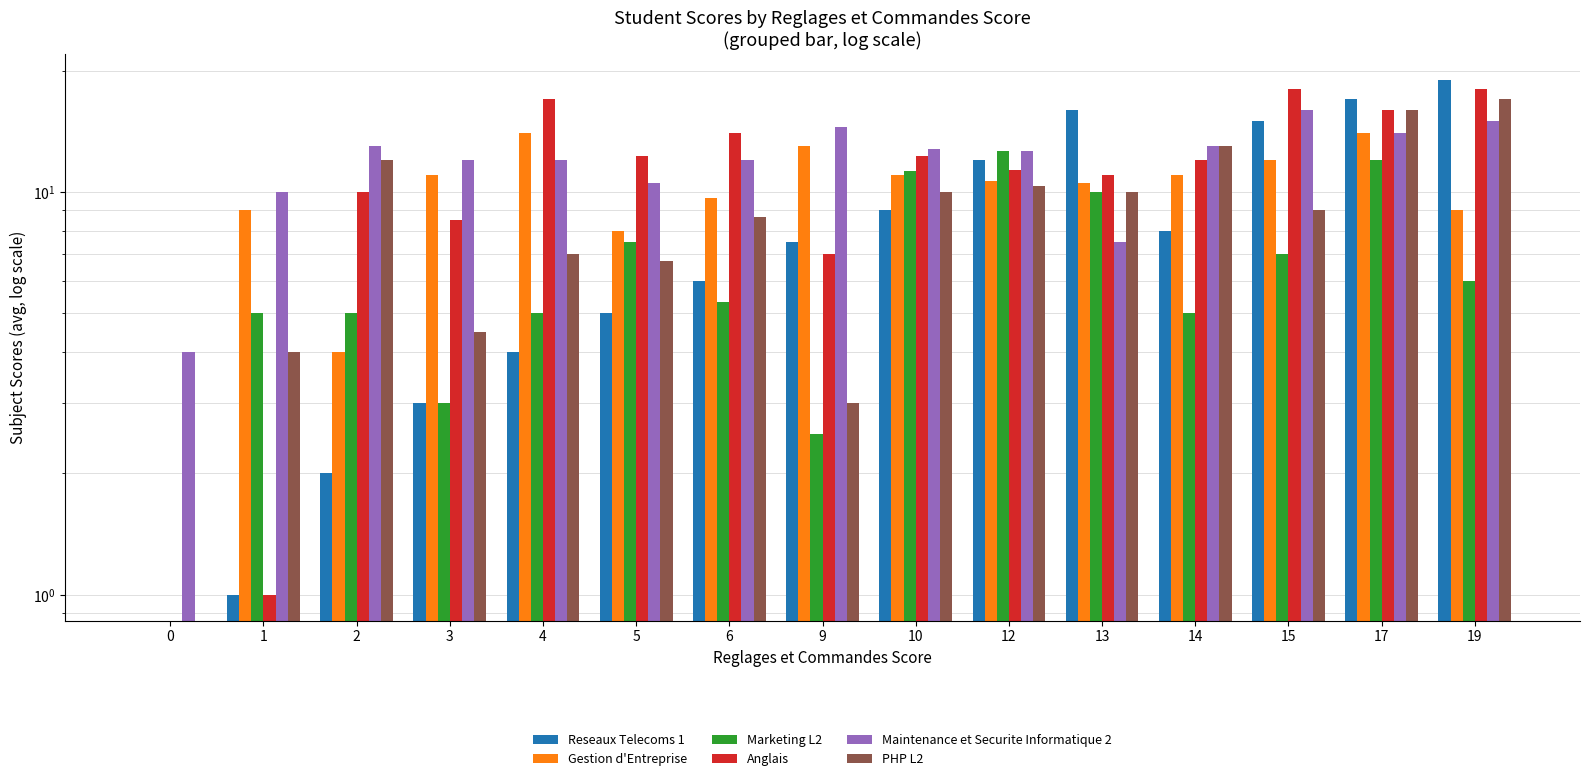

What are all the series names shown in the legend?

Reseaux Telecoms 1, Gestion d'Entreprise, Marketing L2, Anglais, Maintenance et Securite Informatique 2, PHP L2